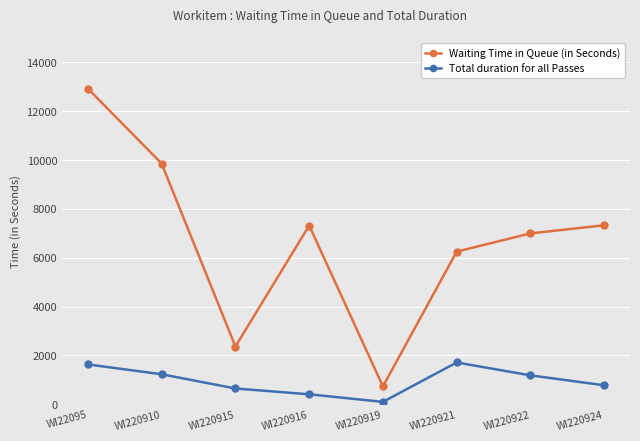

True or false: Waiting Time in Queue (in Seconds) has a value of 10683 at WI220924.

False